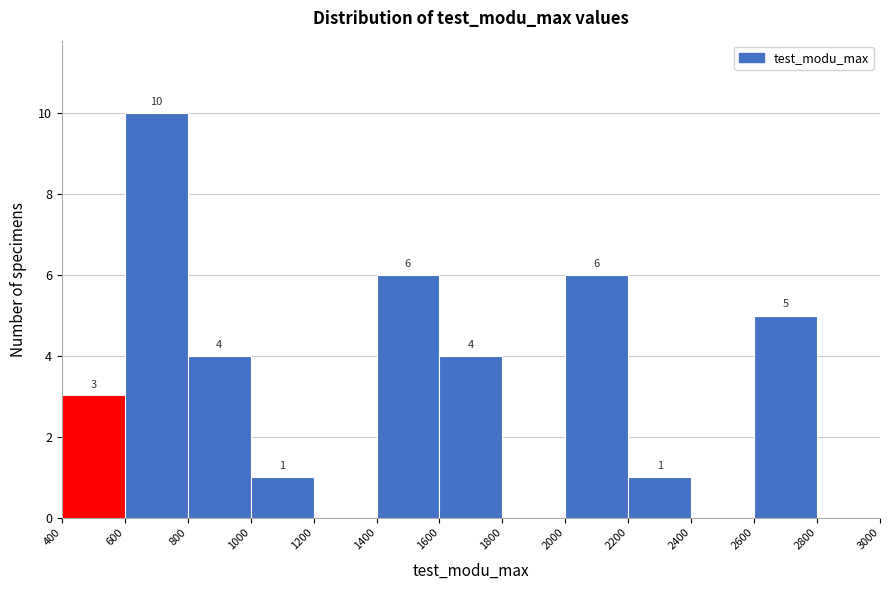

Which range on the x-axis has the tallest bar?

600 to 800